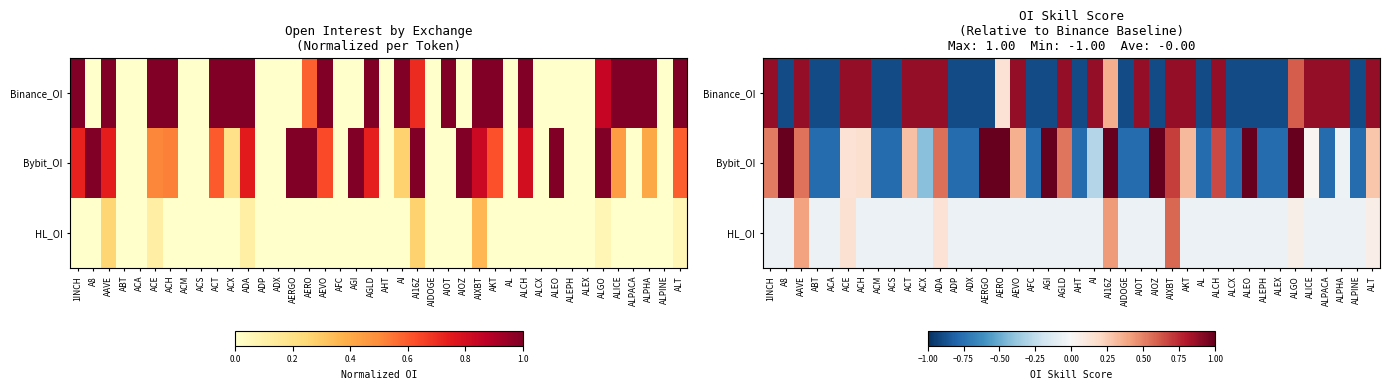

What is the approximate value of Binance_OI at AAVE?

0.9